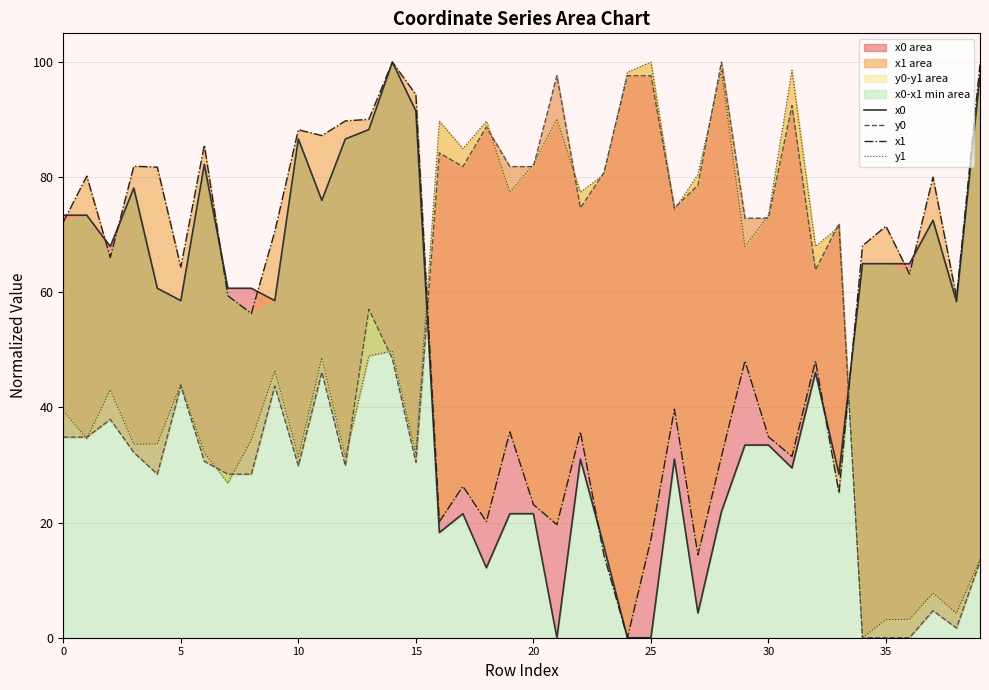

How many values in x1 are above zero?

39